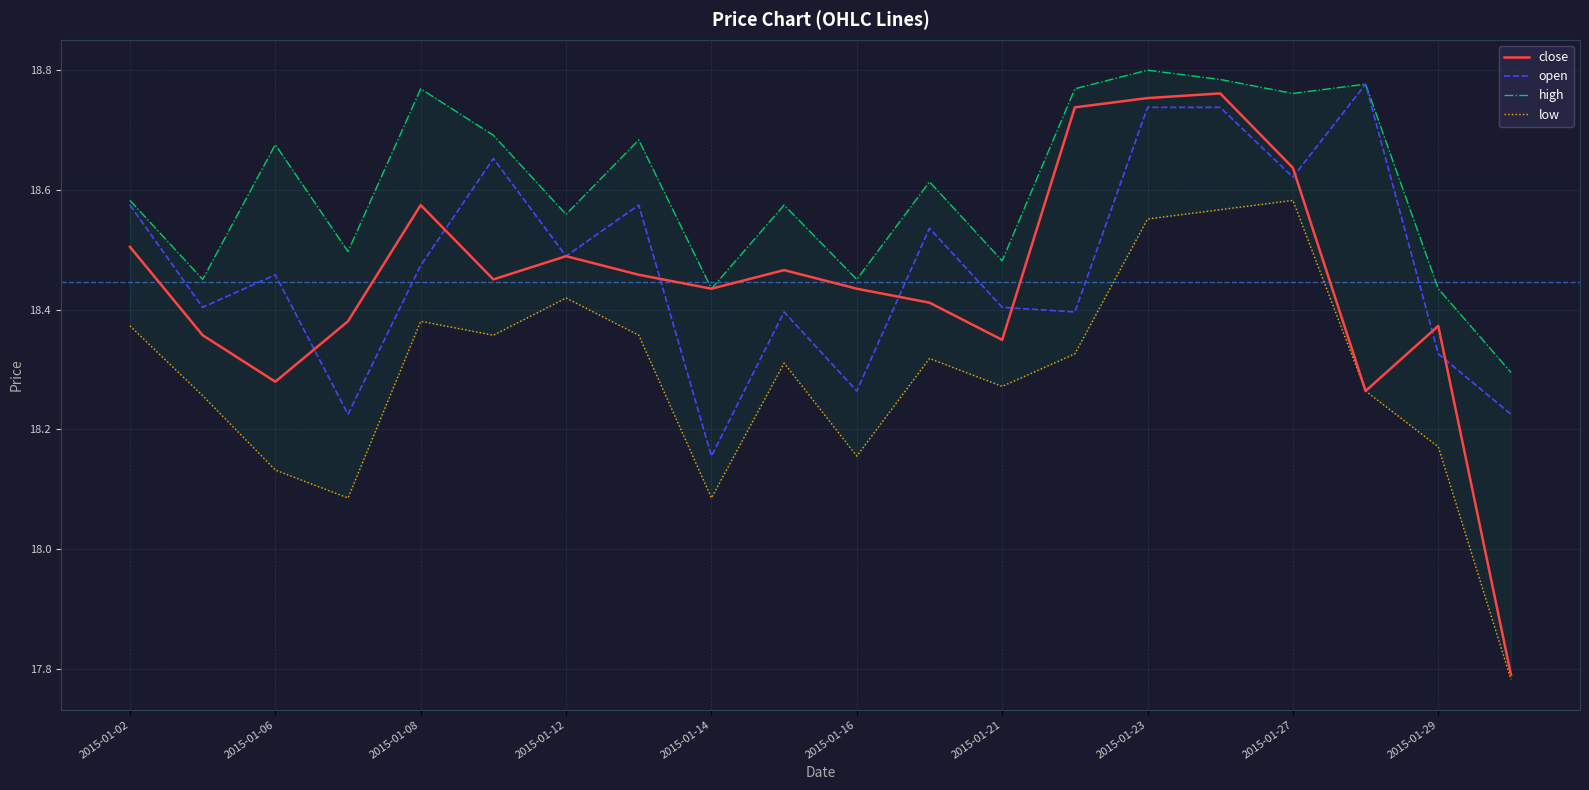

Where is open nearest to the value 18?

2015-01-14